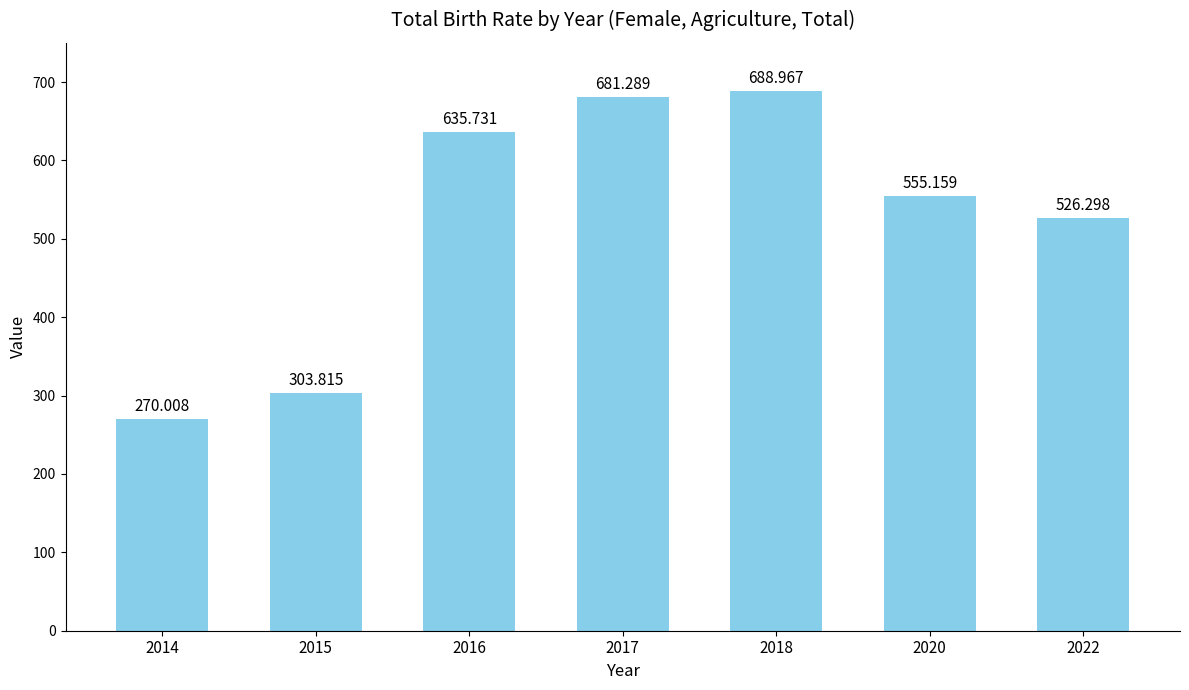

What is the value of the 4th bar from the left?

681.3